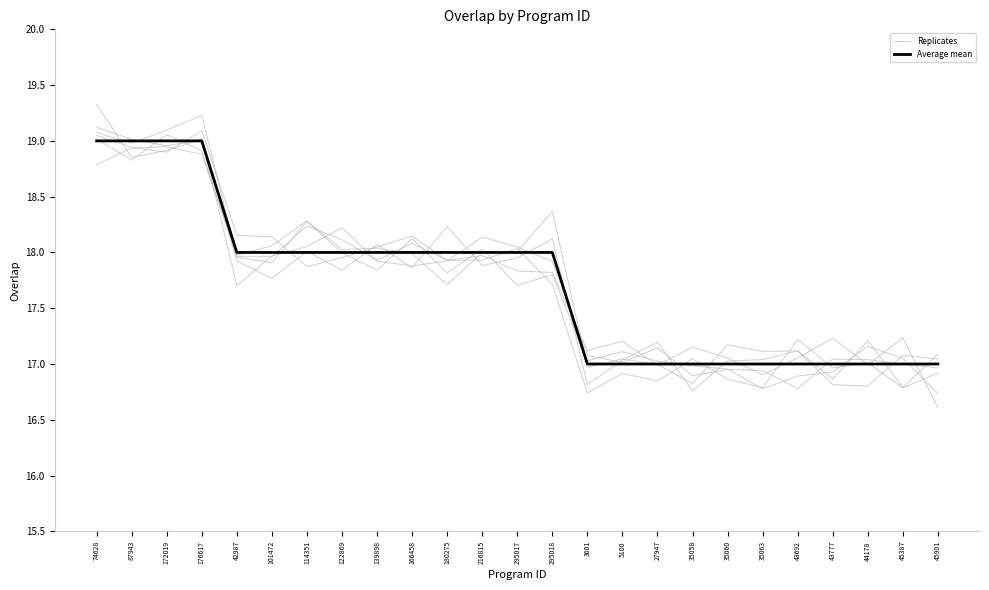

At which category does Replicate 1 reach its first local peak?

176617